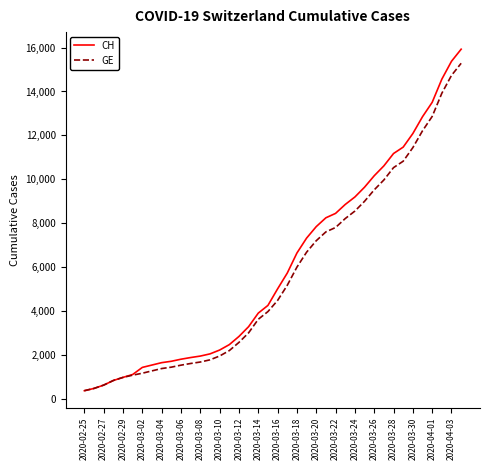

What is the average value of the CH series?

6053